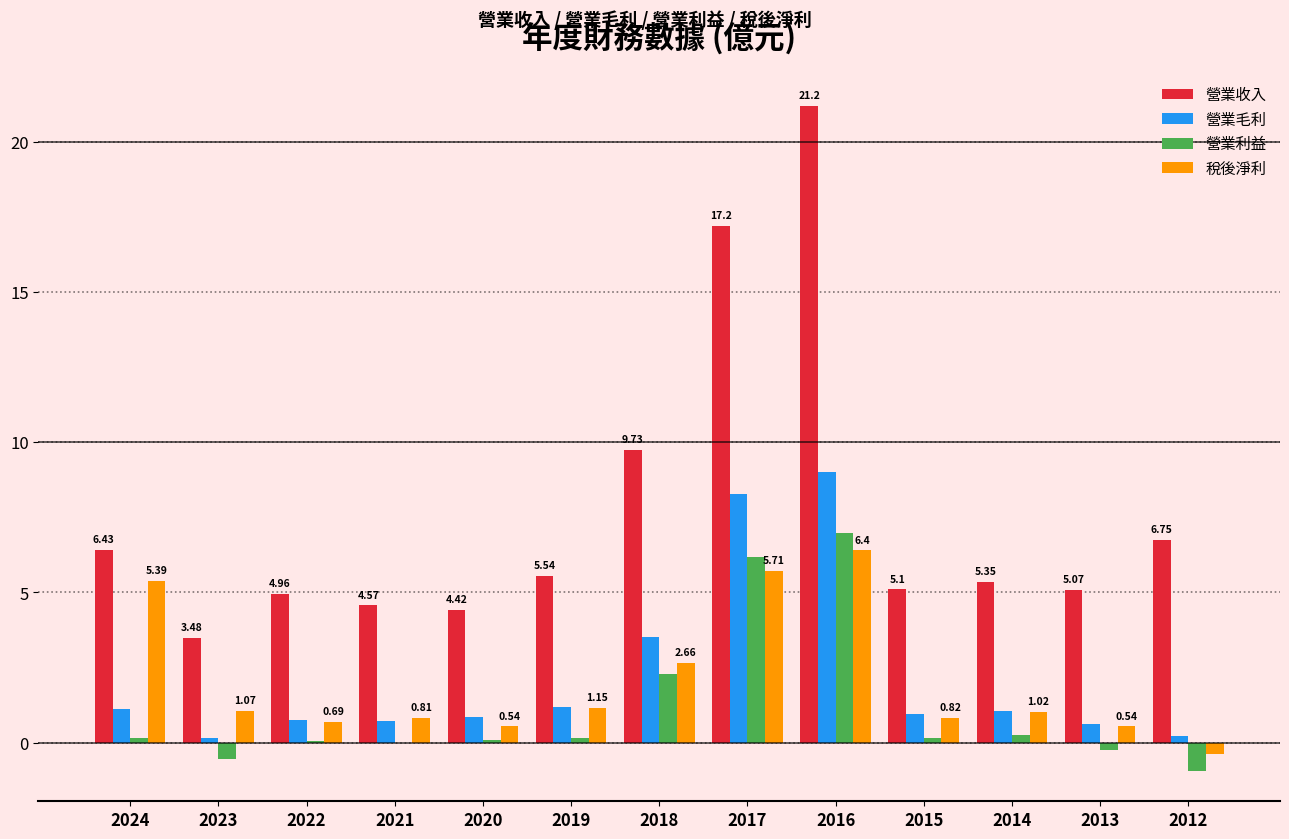

Between 2017 and 2016, which series saw the biggest shift?

營業收入